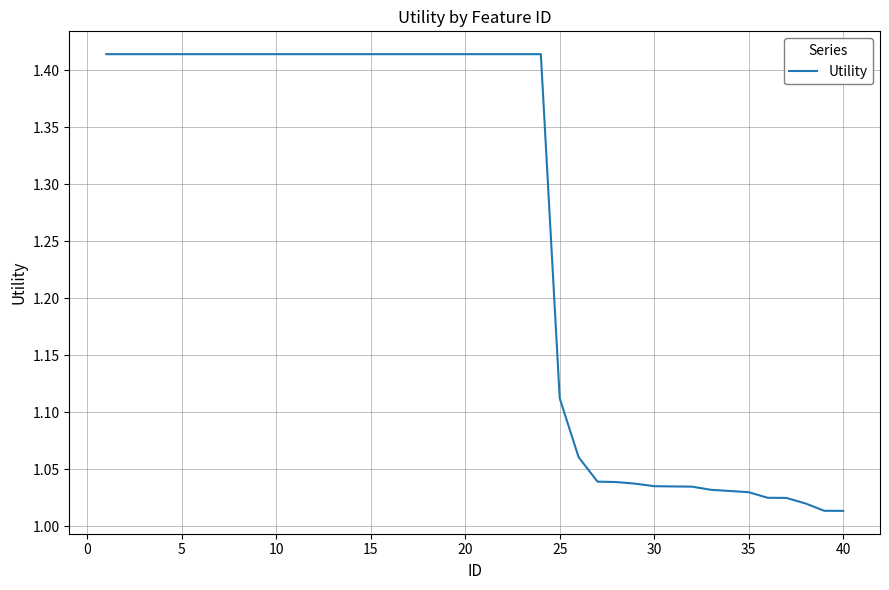

What is the difference between the maximum and minimum values?

0.4